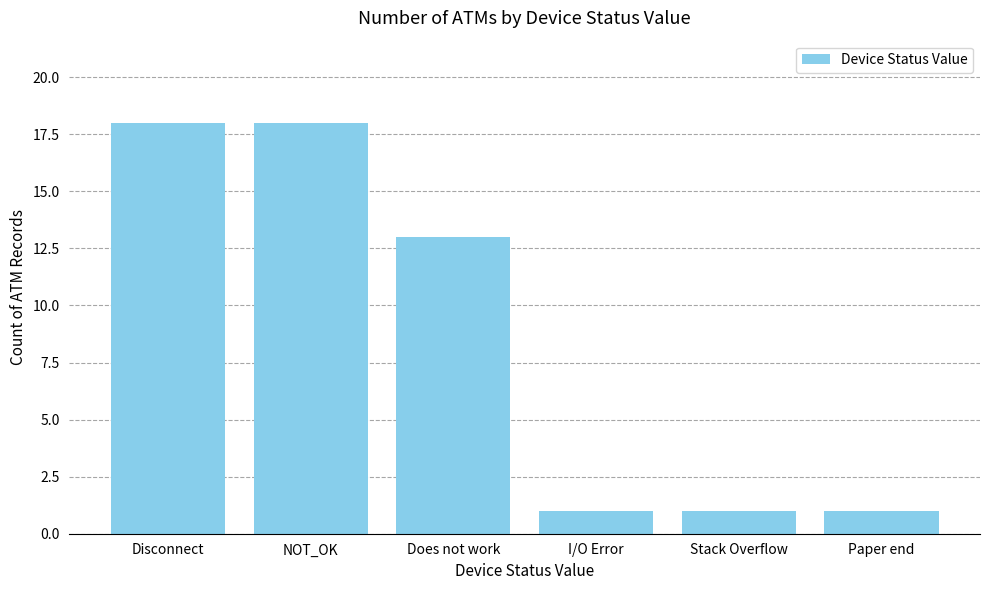

The value at Does not work is 13. True or false?

True